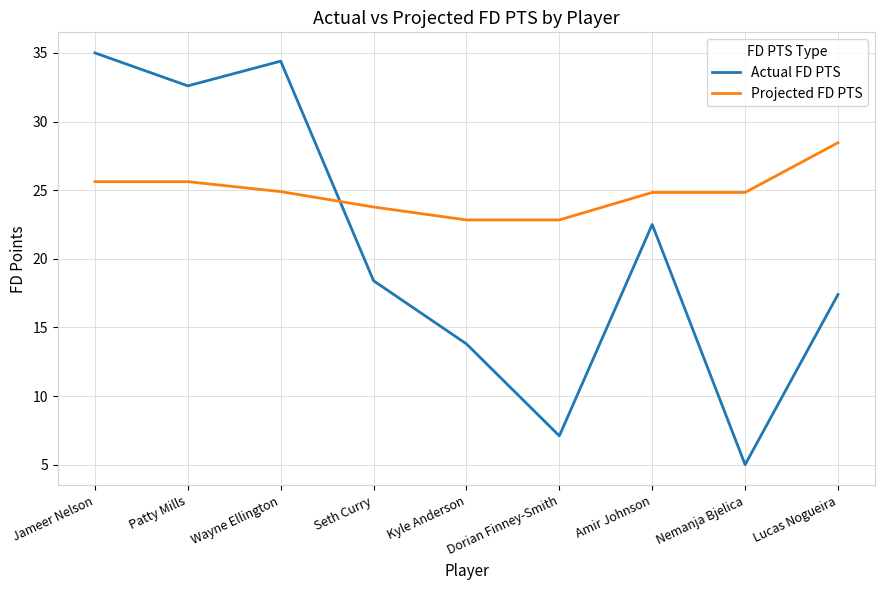

What is the average value of the Projected FD PTS series?

24.9